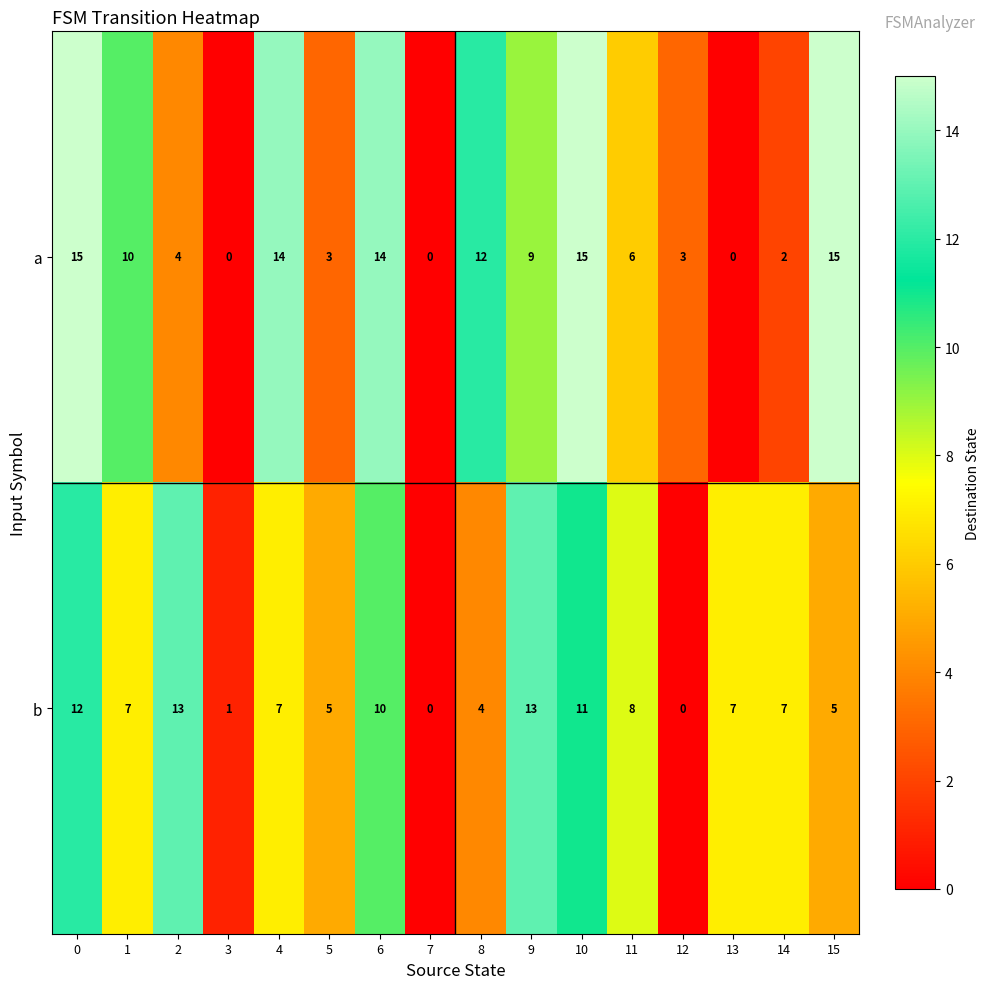

Rank the series by their maximum value, from lowest to highest.

b, a